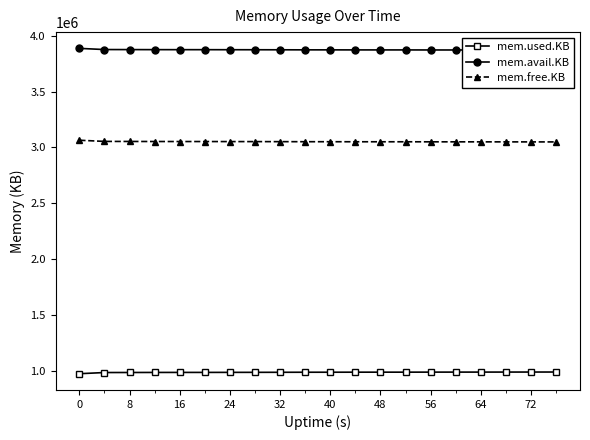

Rank the series by their maximum value, from highest to lowest.

mem.avail.KB, mem.free.KB, mem.used.KB